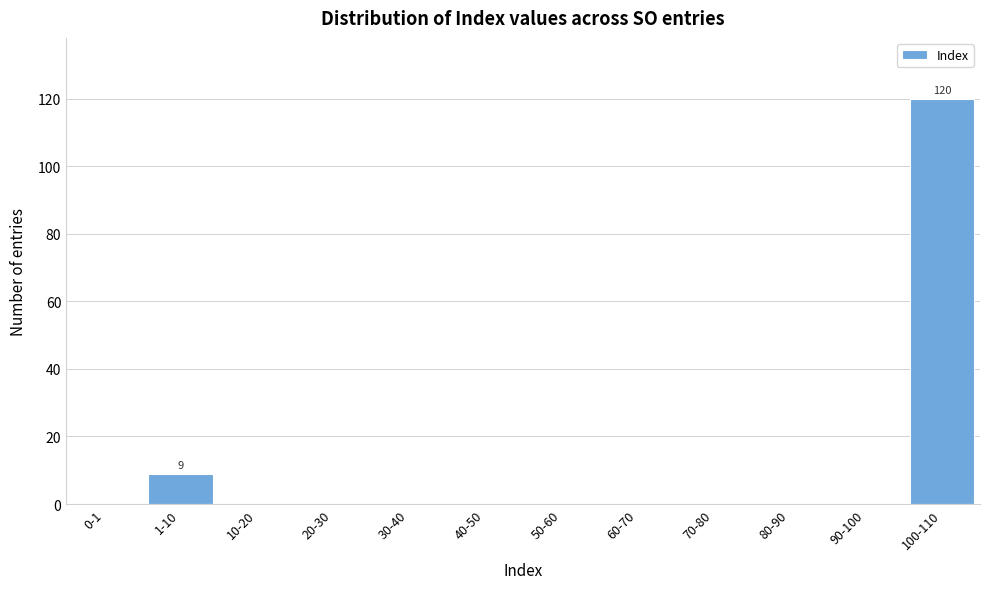

Reading left to right, transcribe all the data shown in this chart.

0-1=0	1-10=9	10-20=0	20-30=0	30-40=0	40-50=0	50-60=0	60-70=0	70-80=0	80-90=0	90-100=0	100-110=120